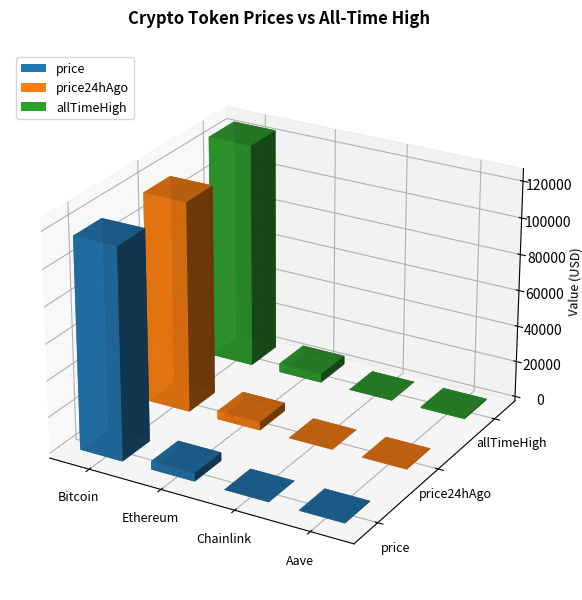

What is the approximate value of allTimeHigh at Chainlink?

52.7